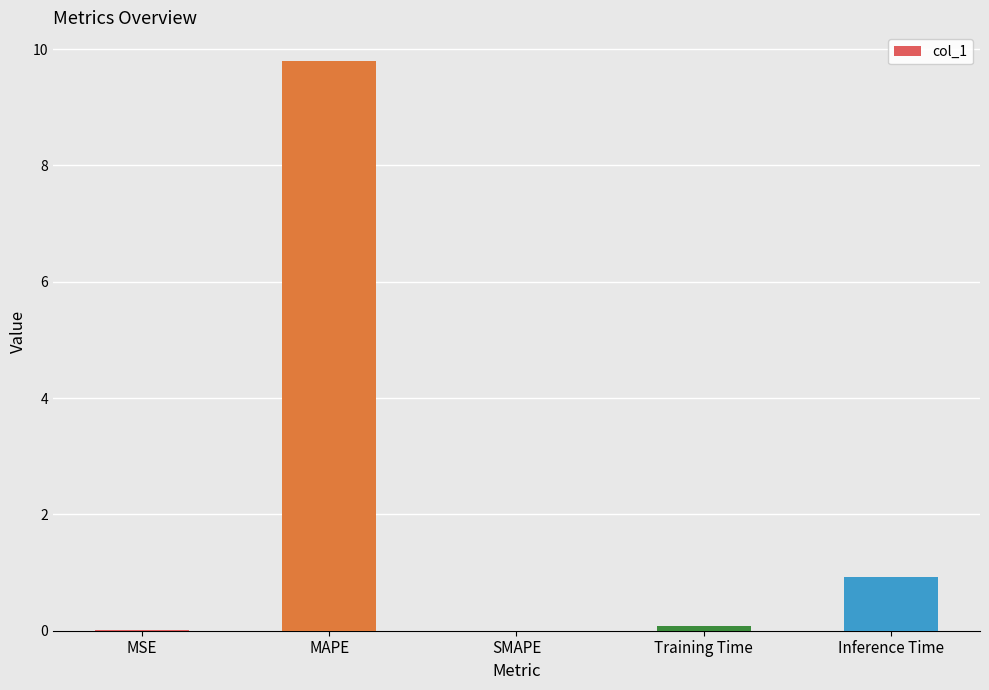

What is the sum of all values?

10.8